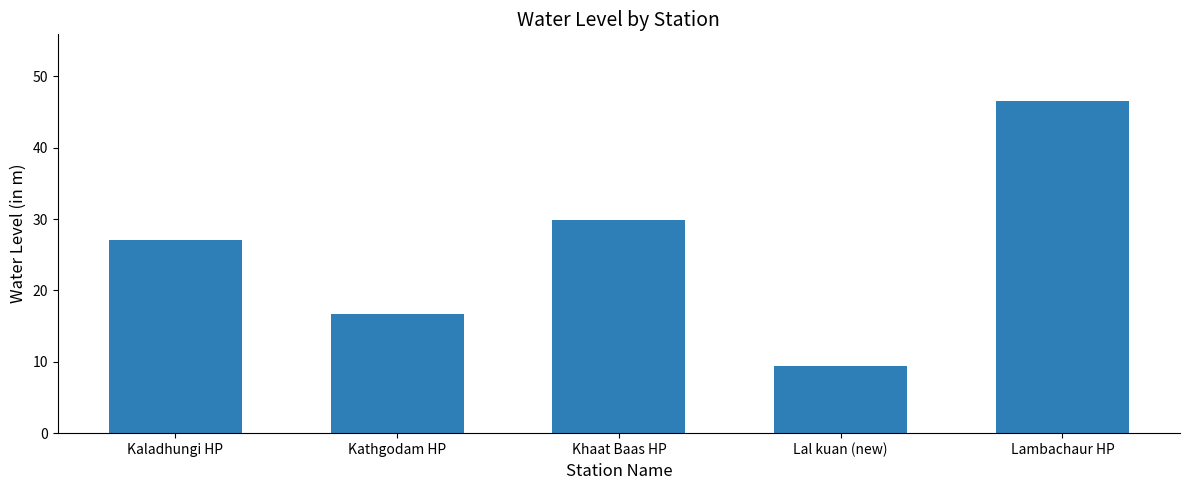

Is it true that the value at Lal kuan (new) is 9.4?

True